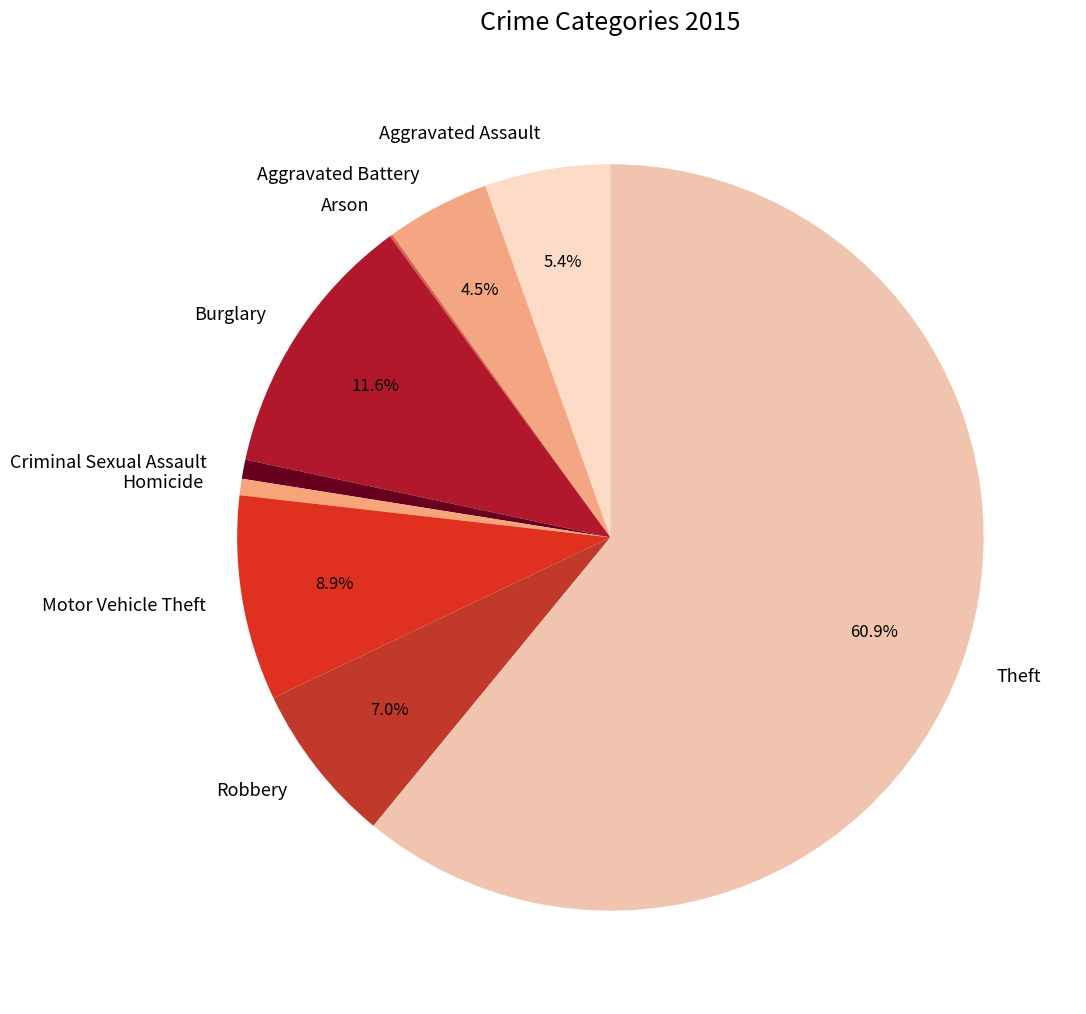

Approximately how many times larger is the value at Aggravated Assault compared to Robbery?

0.8